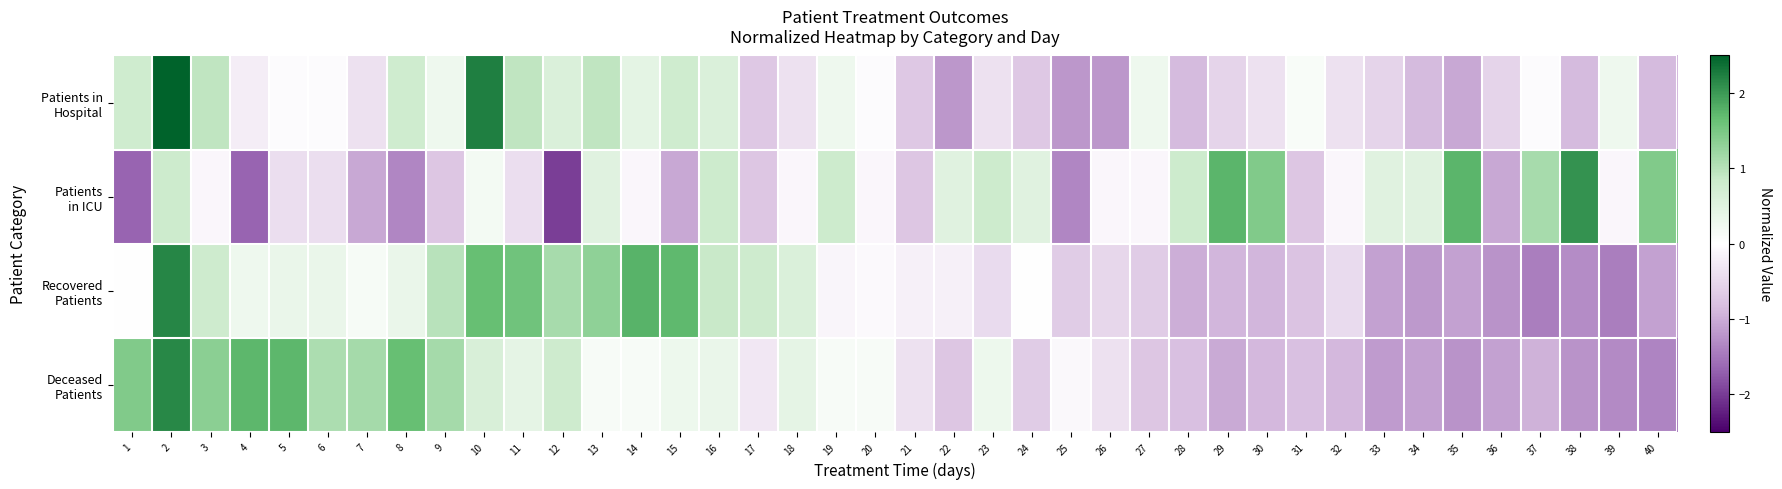

List the series in order of their peak value, lowest first.

Patients in ICU, Deceased Patients, Recovered Patients, Patients in Hospital